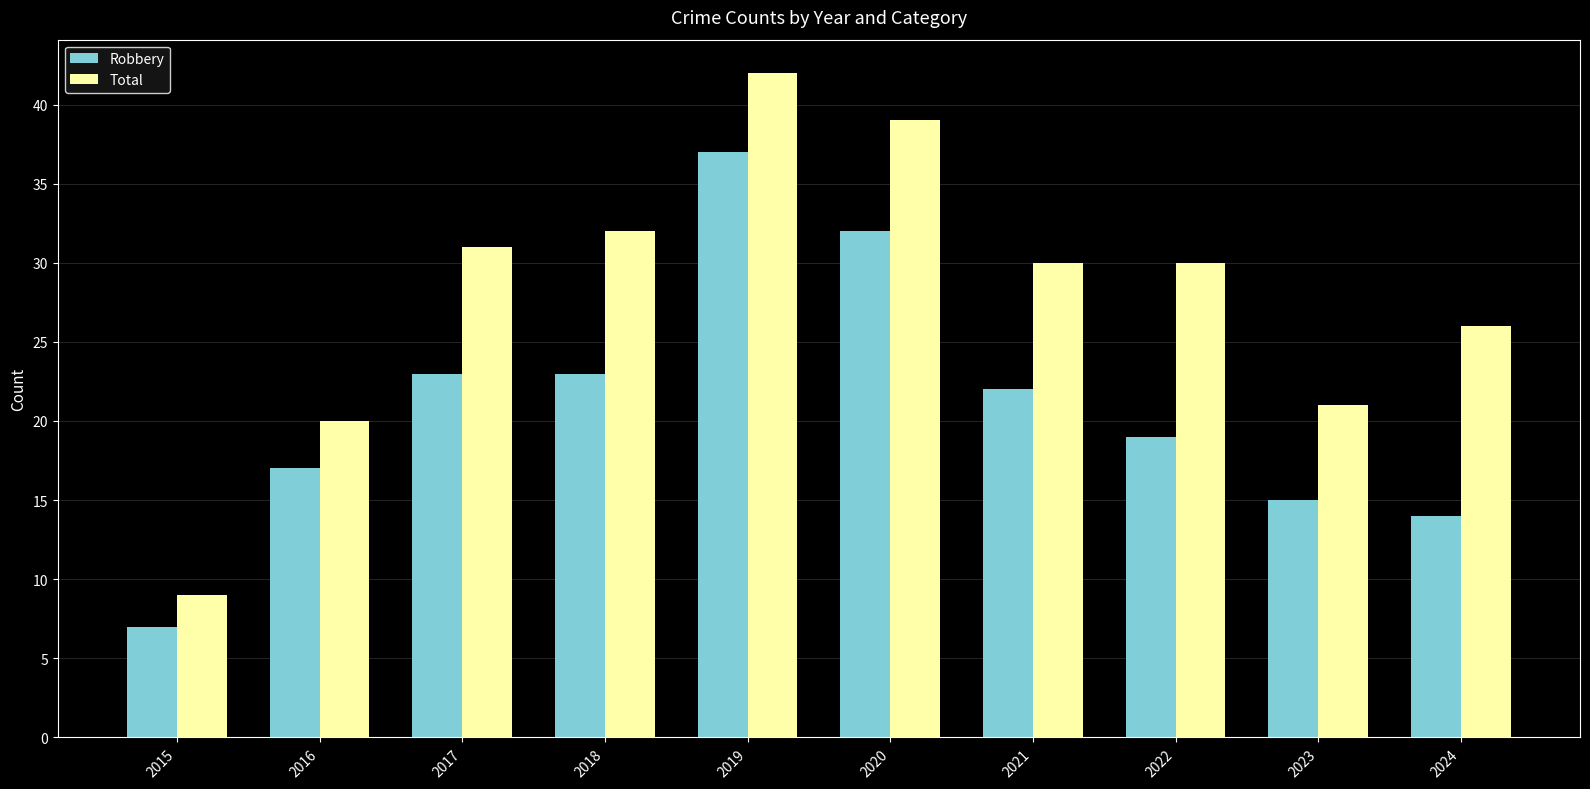

Which series has the largest total across all categories?

Total